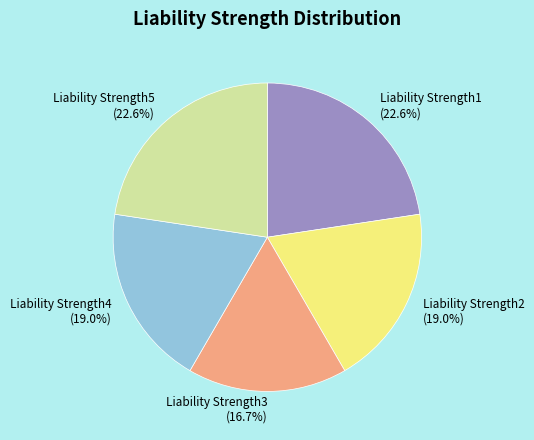

Which slice is the smallest?

Liability Strength3